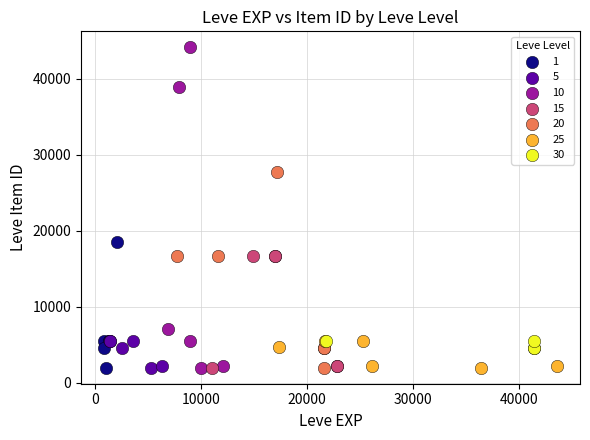

Which series has the largest Y range (max minus min)?

10